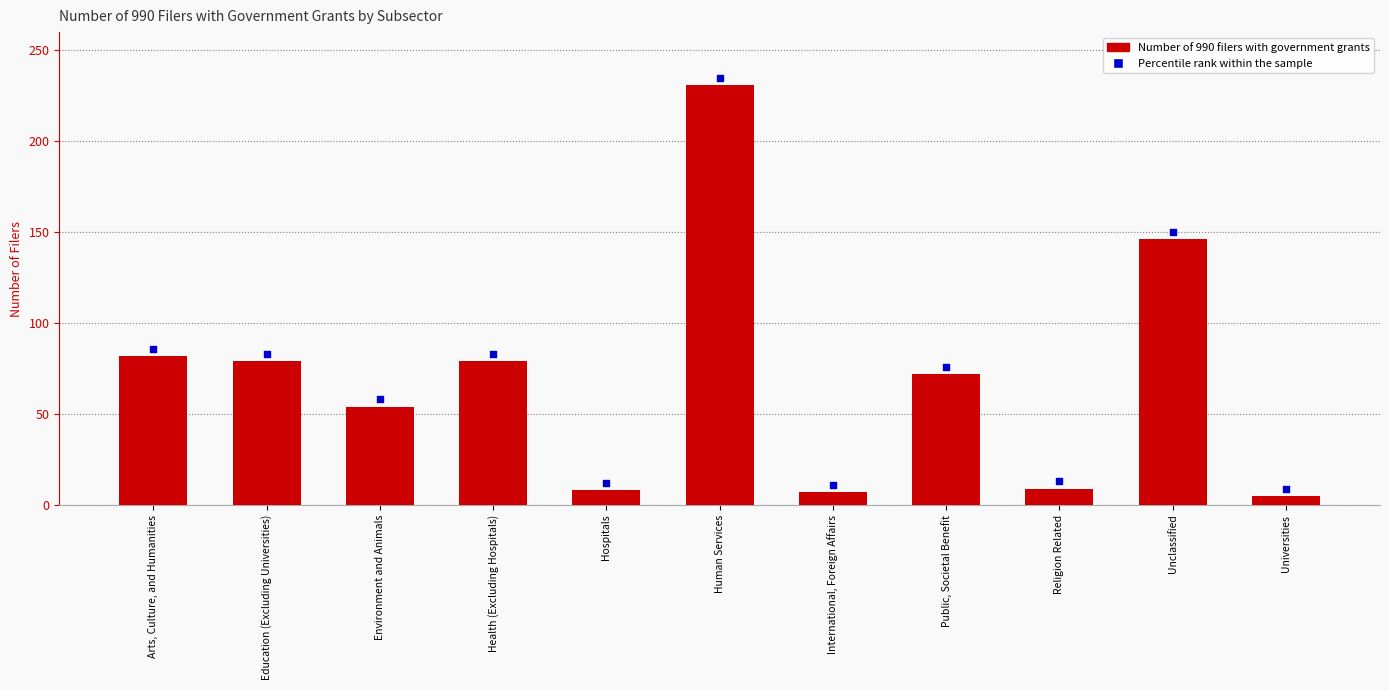

What is the change in value from Human Services to International, Foreign Affairs?

-224